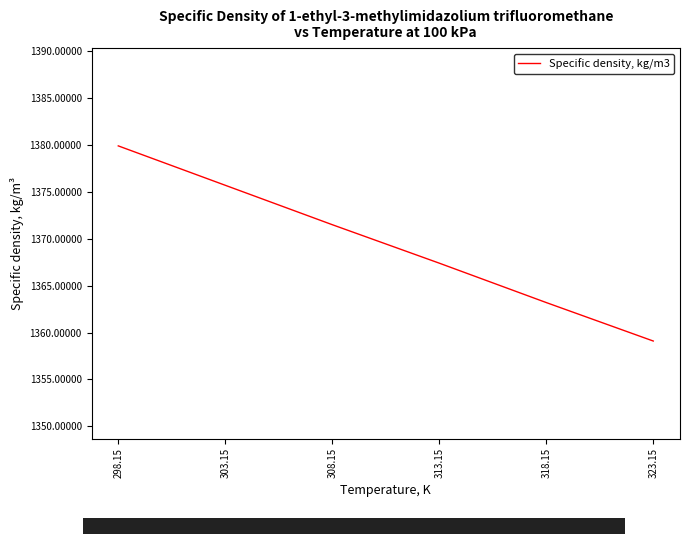

True or false: the data shows 2209.7 at 318.15.

False